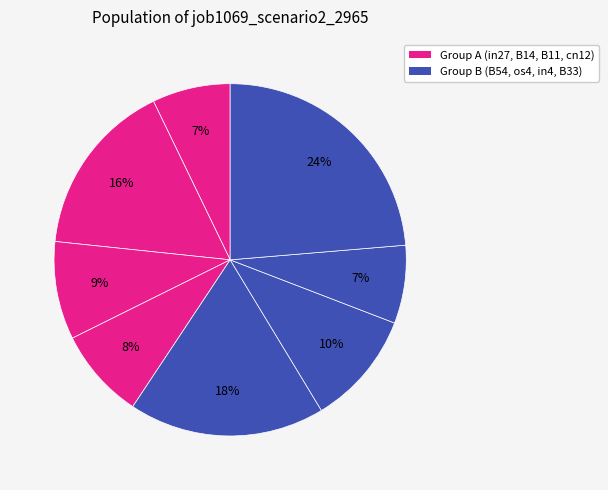

How many segments does this pie chart have?

8